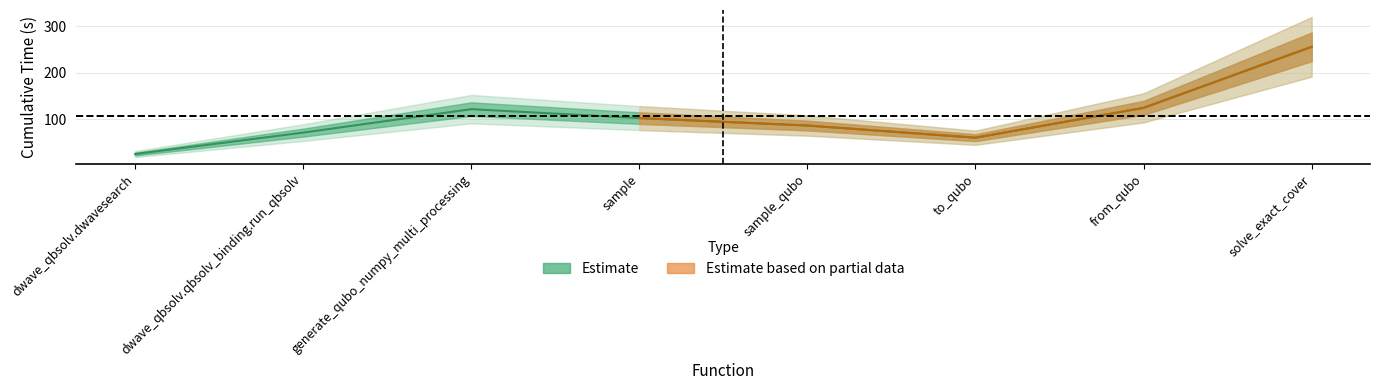

Which category has the highest value across all series?

solve_exact_cover